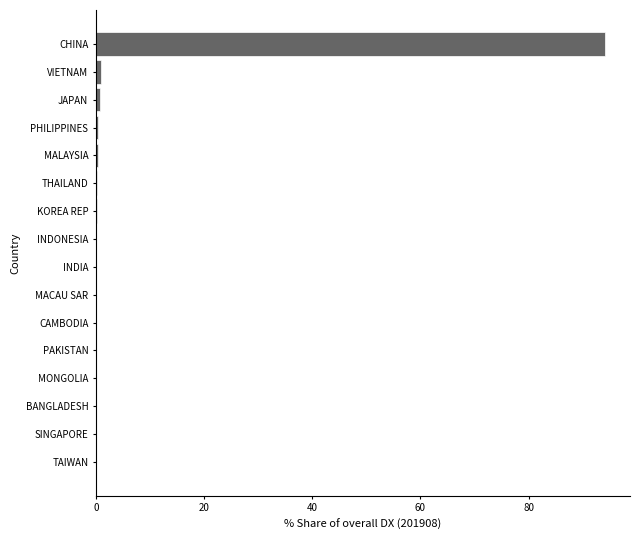

At which category does the chart reach its peak across all series?

CHINA